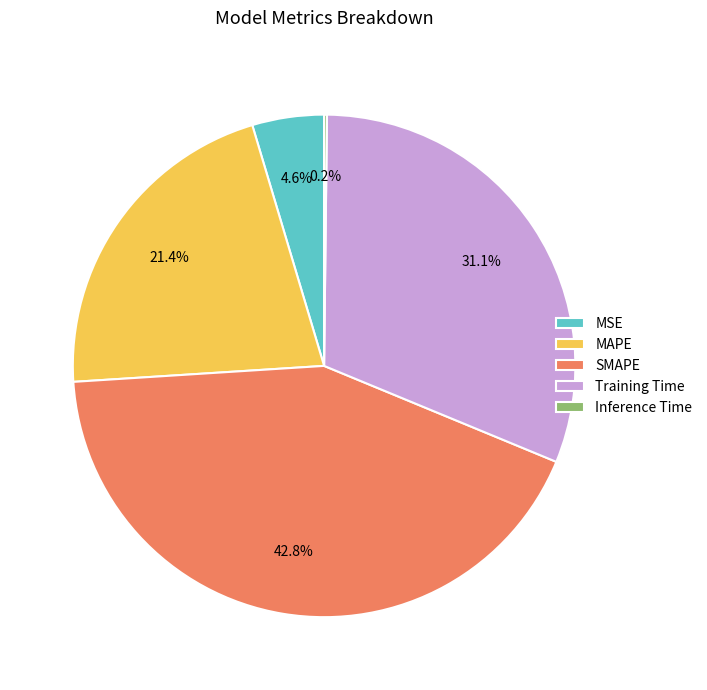

What percentage is NOT represented by MAPE?

78.6%